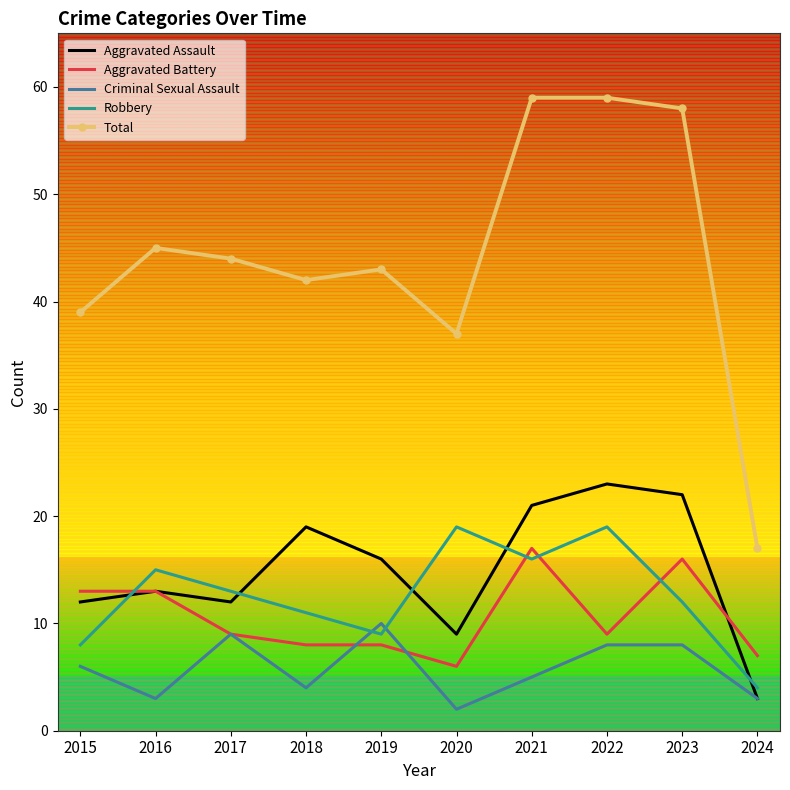

Which series has the widest spread of values?

Total